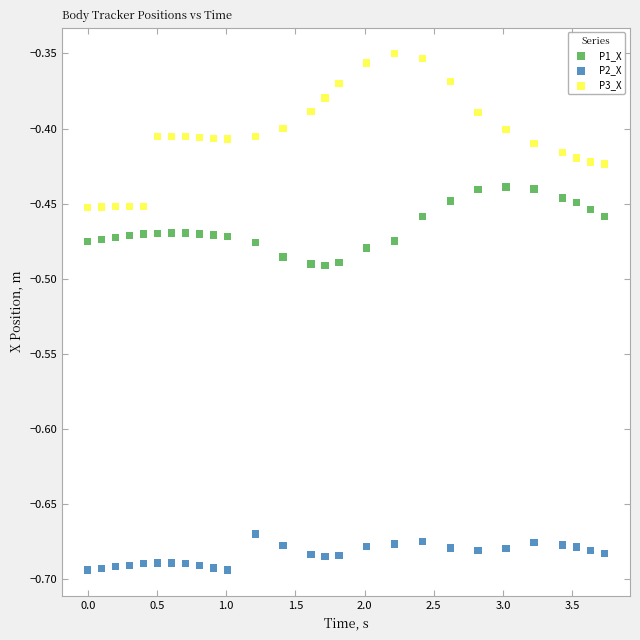

What are all the series names shown in the legend?

P1_X, P2_X, P3_X